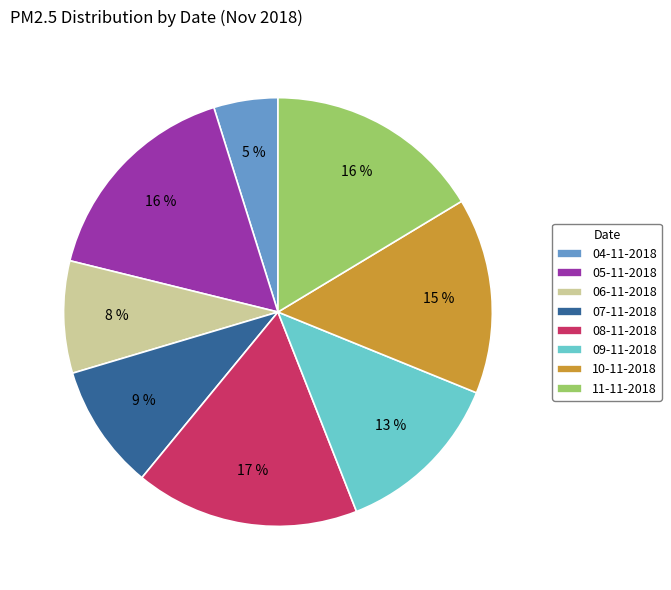

Is 09-11-2018 the majority of the pie?

No